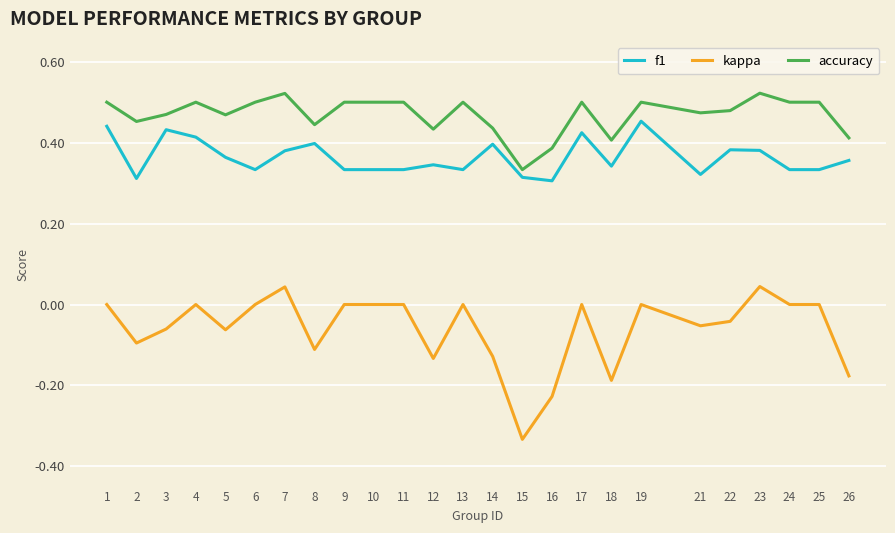

True or false: f1 and accuracy intersect in this chart.

False